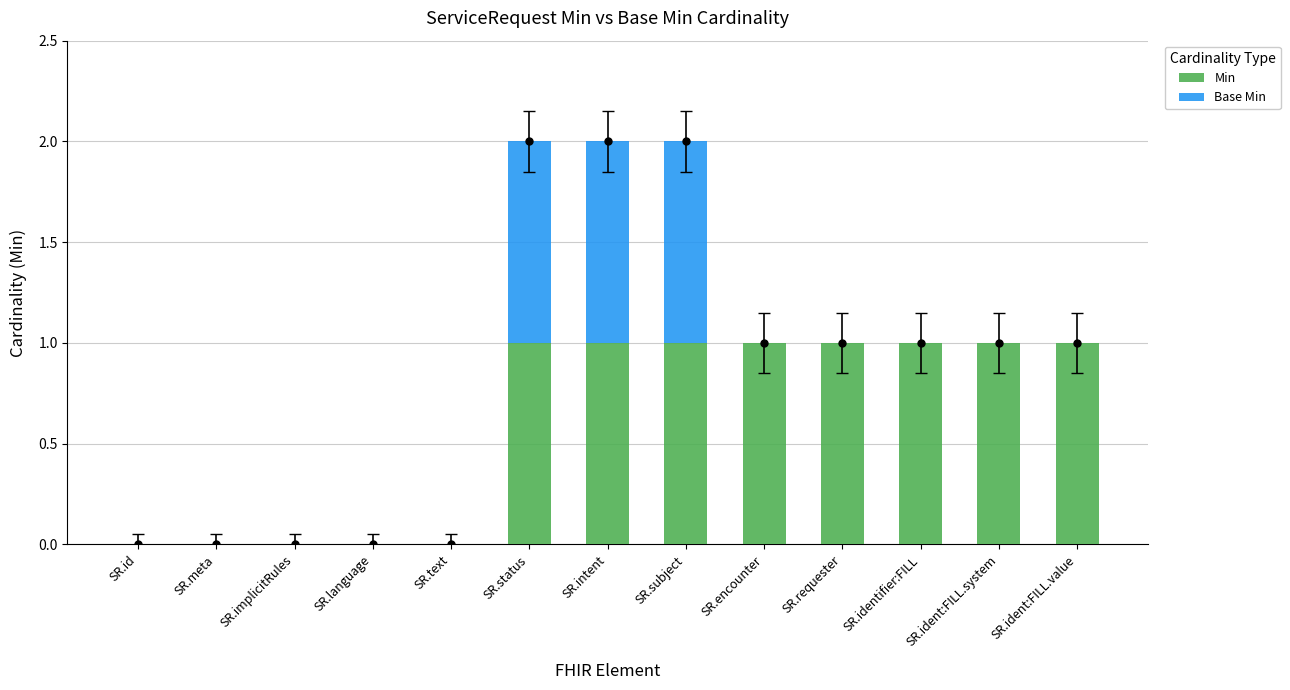

How many Min values are between 0 and 1?

13